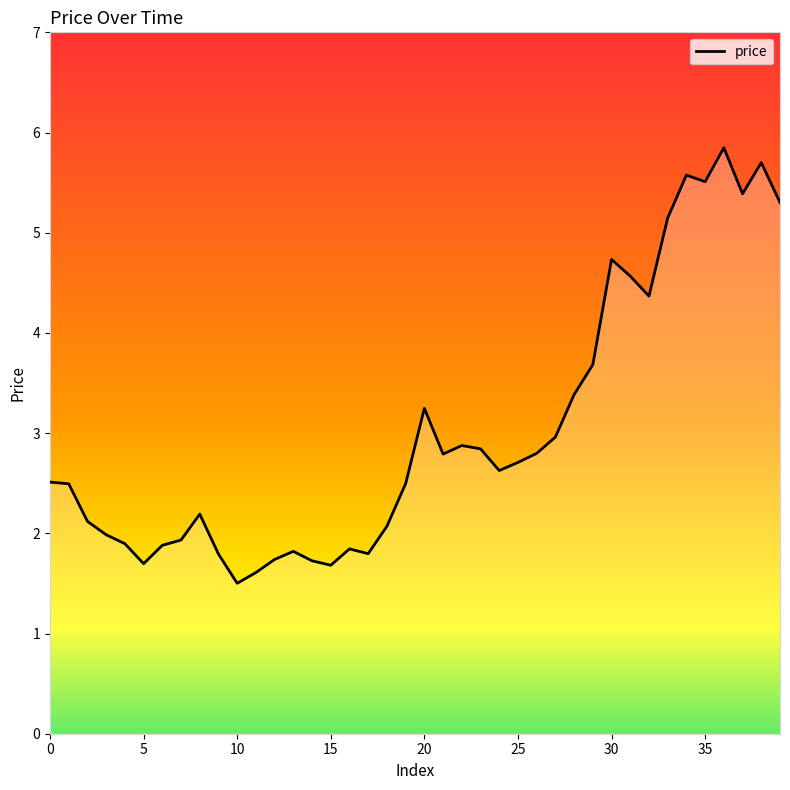

How many categories are shown in the chart?

40